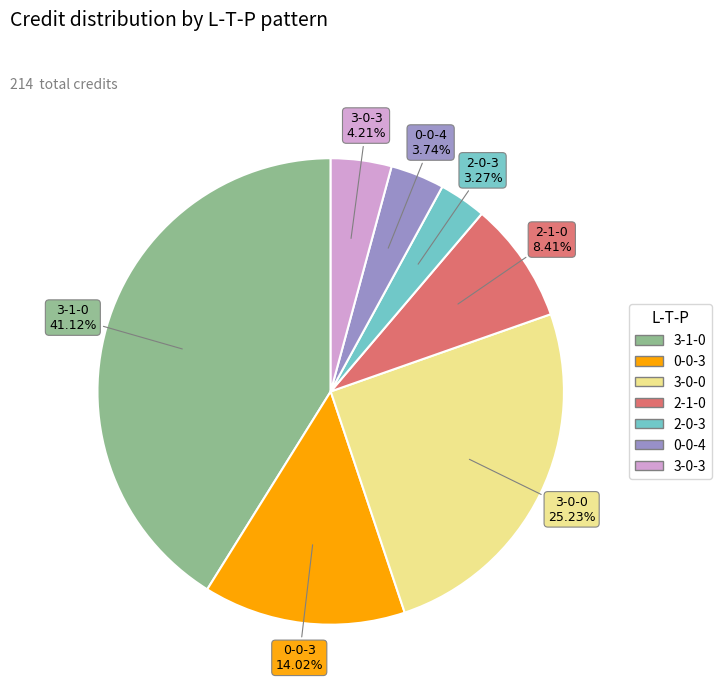

What is the ratio of the value at 0-0-4 to the value at 3-0-3?

0.9